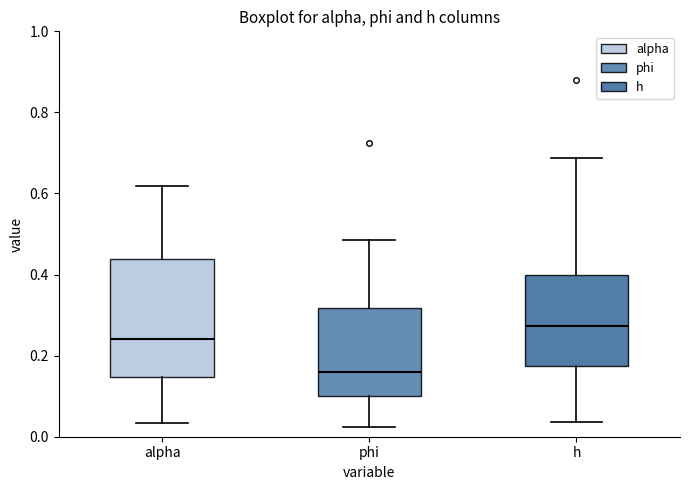

Which box has the highest median line?

h